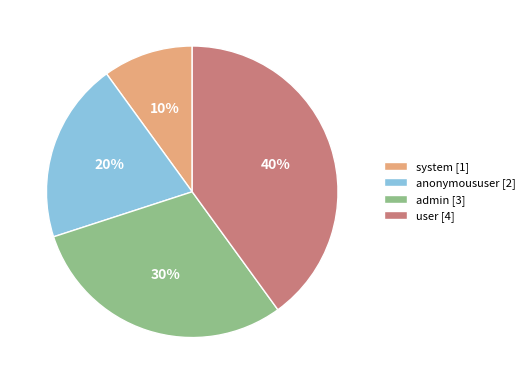

Rank the categories by value from lowest to highest.

system, anonymoususer, admin, user